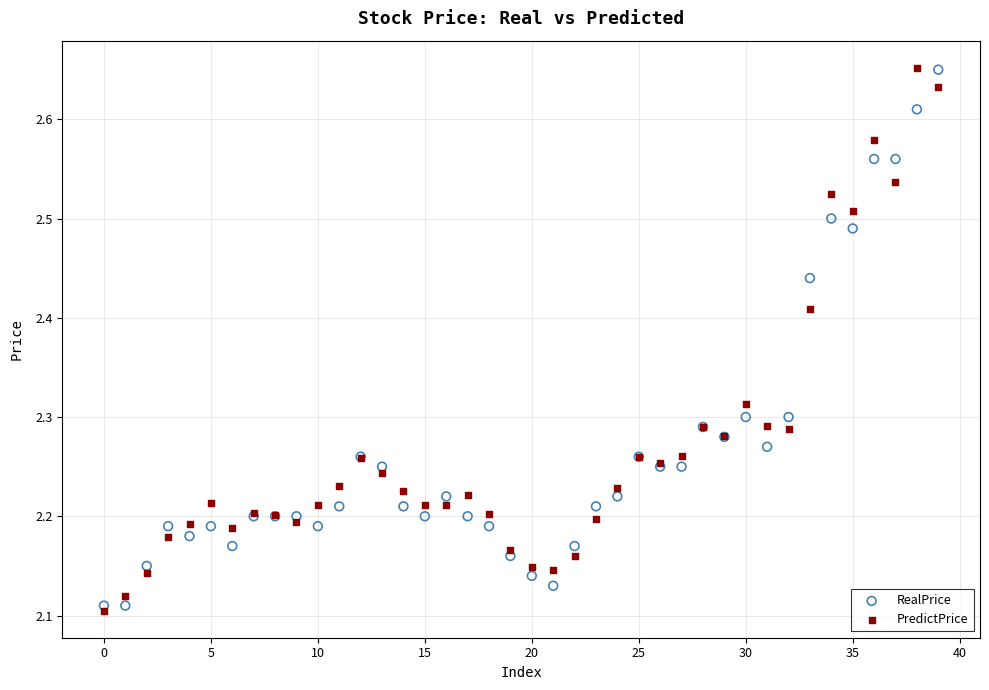

Which series has the widest spread of Y values?

PredictPrice